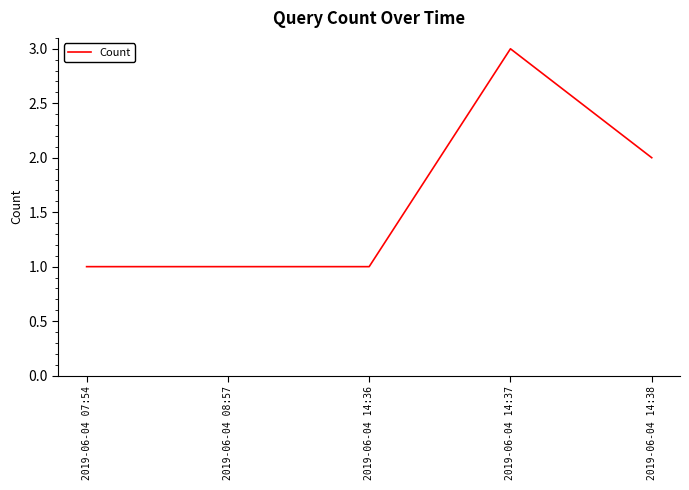

Count the number of categories in the chart.

5